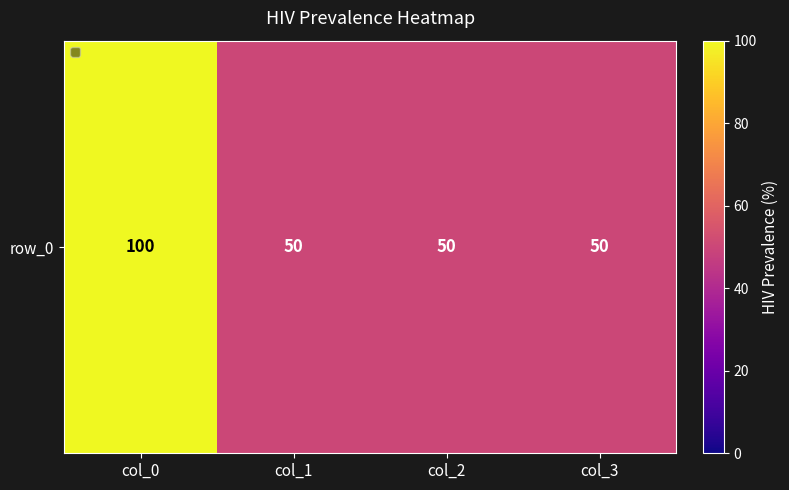

What is the change in value from col_0 to col_3?

-50